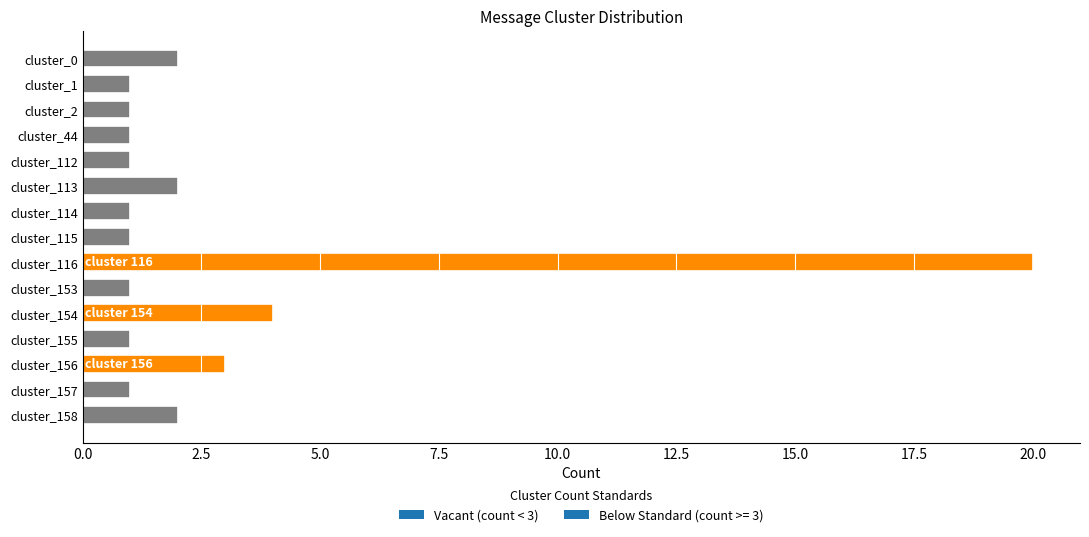

The chart shows a value of 2 at cluster_114. True or false?

False